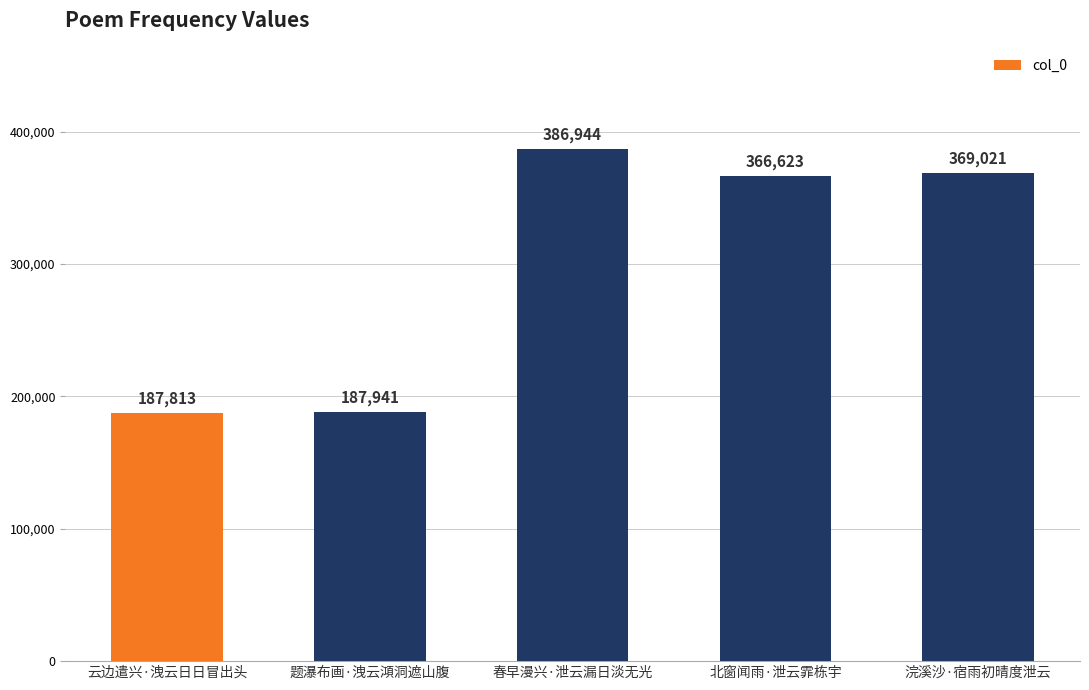

Between 浣溪沙·宿雨初晴度泄云 and 云边遣兴·洩云日日冒出头, which is larger?

浣溪沙·宿雨初晴度泄云